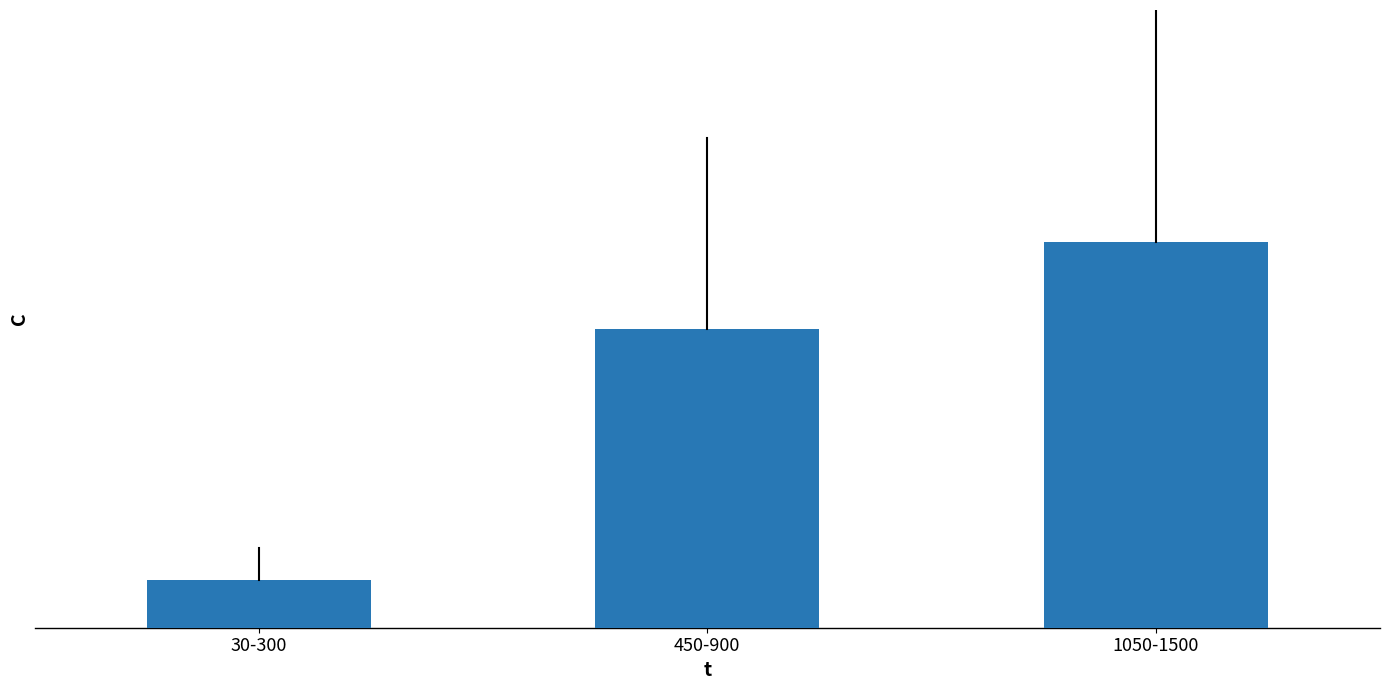

What is the label of the 3rd bar from the left?

1050-1500